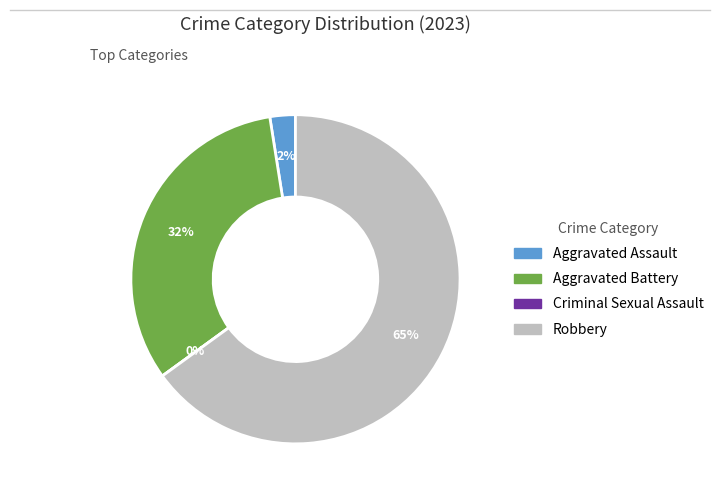

Is Robbery the majority of the pie?

Yes